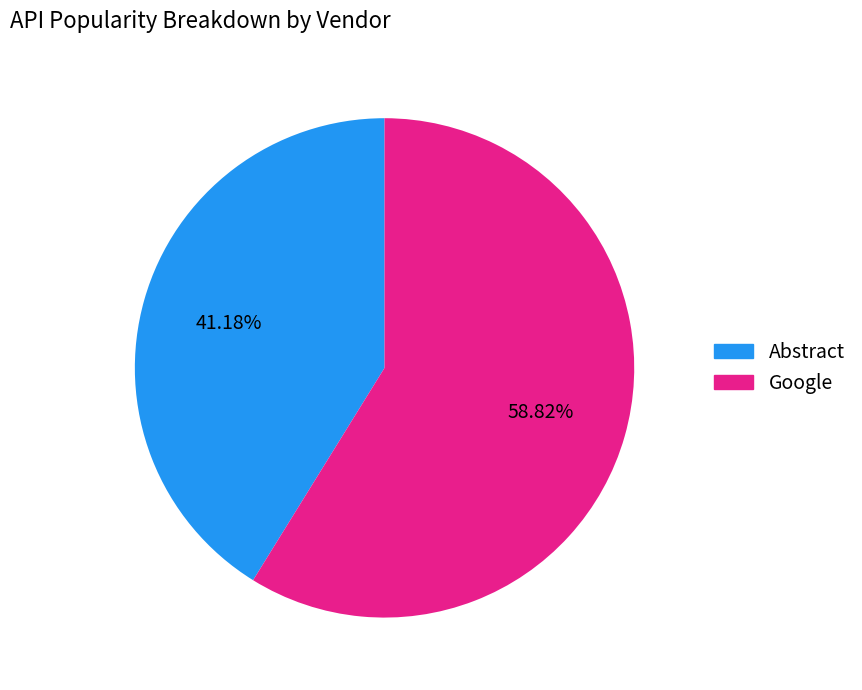

How many segments does this pie chart have?

2